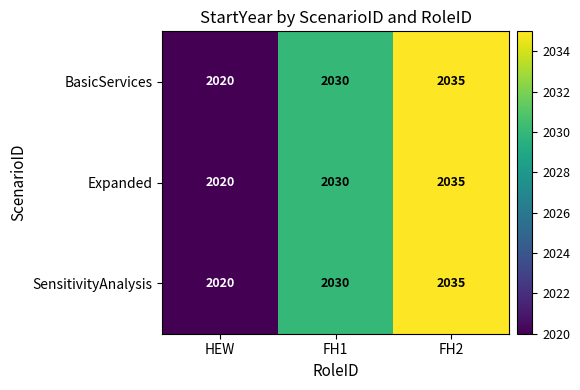

At how many categories does at least one series exceed 2034?

1